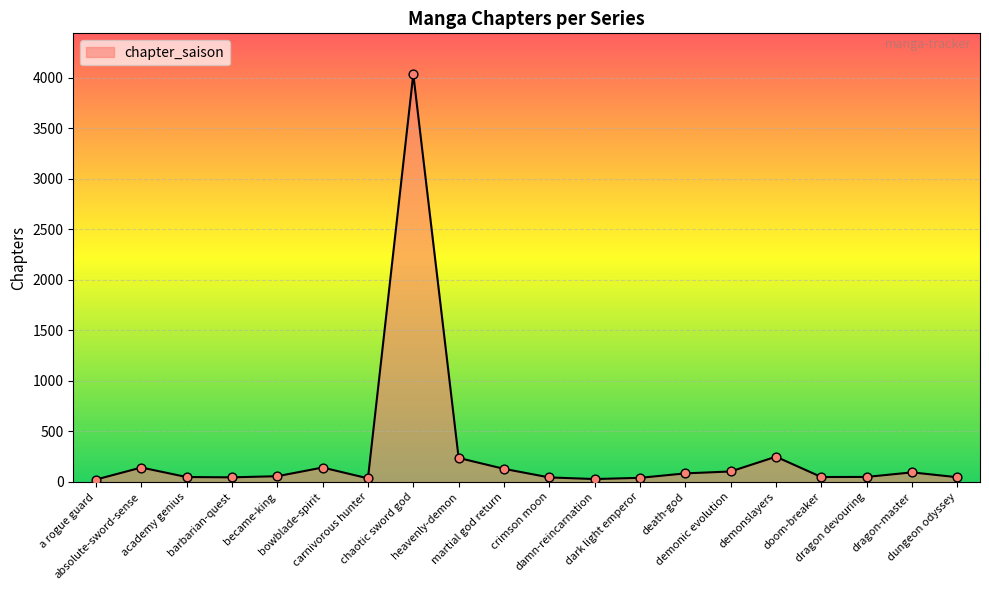

What is the change in value from absolute-sword-sense to chaotic sword god?

+3893